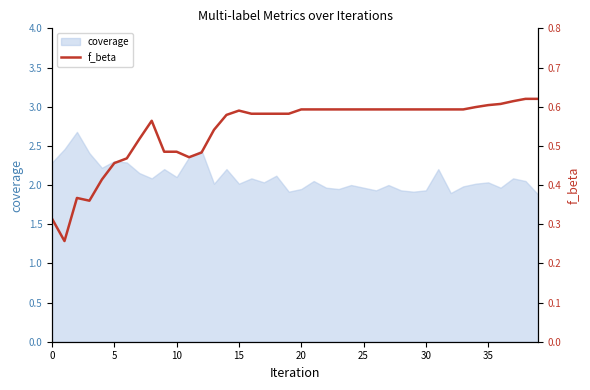

How many categories are shown in the chart?

40